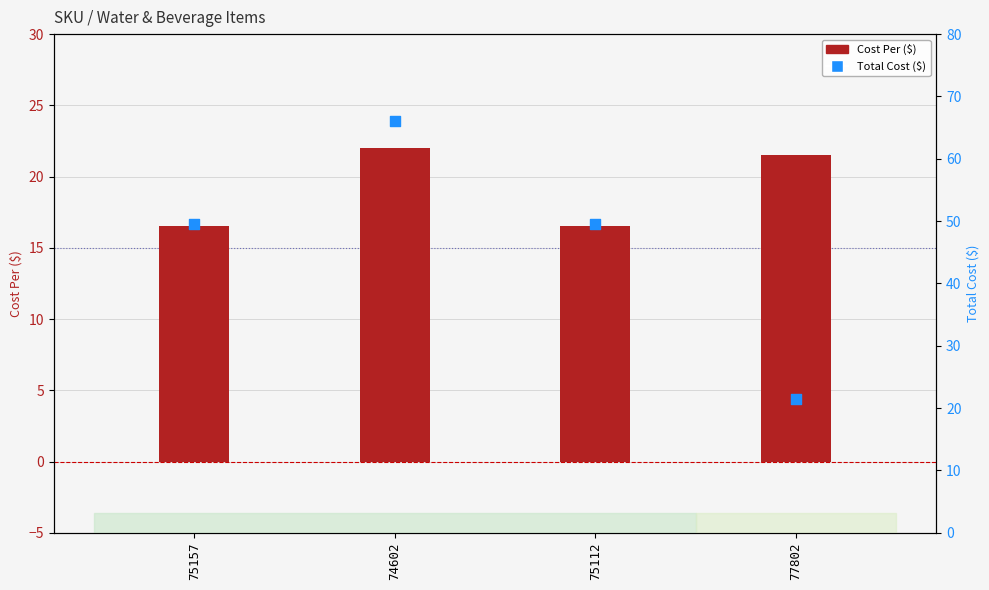

What is the total value across all series at 75157?

66.0